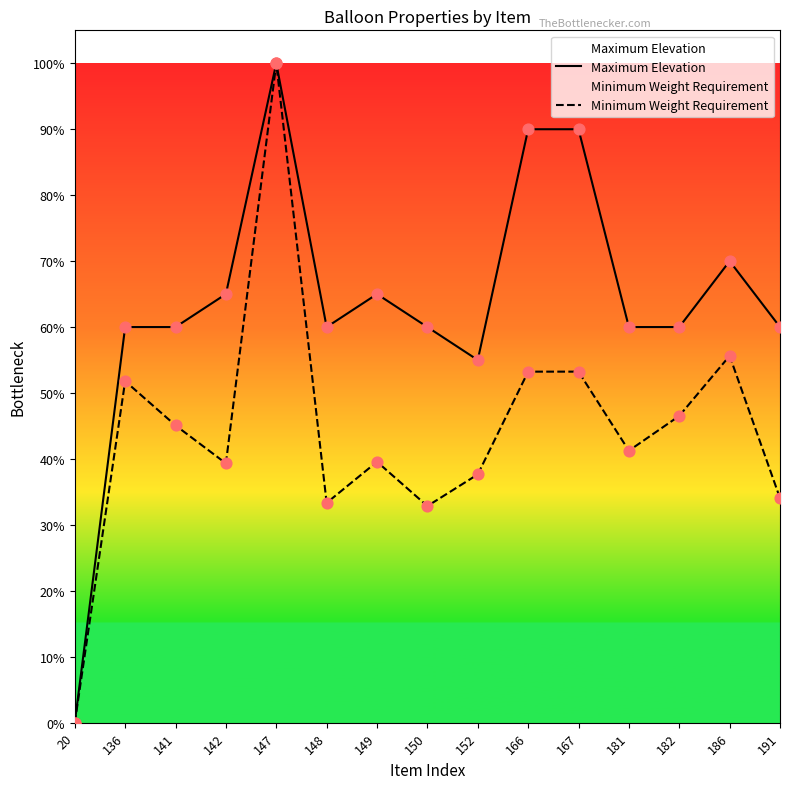

Is the value of Maximum Elevation at 191 greater than the value of Minimum Weight Requirement at 147?

No